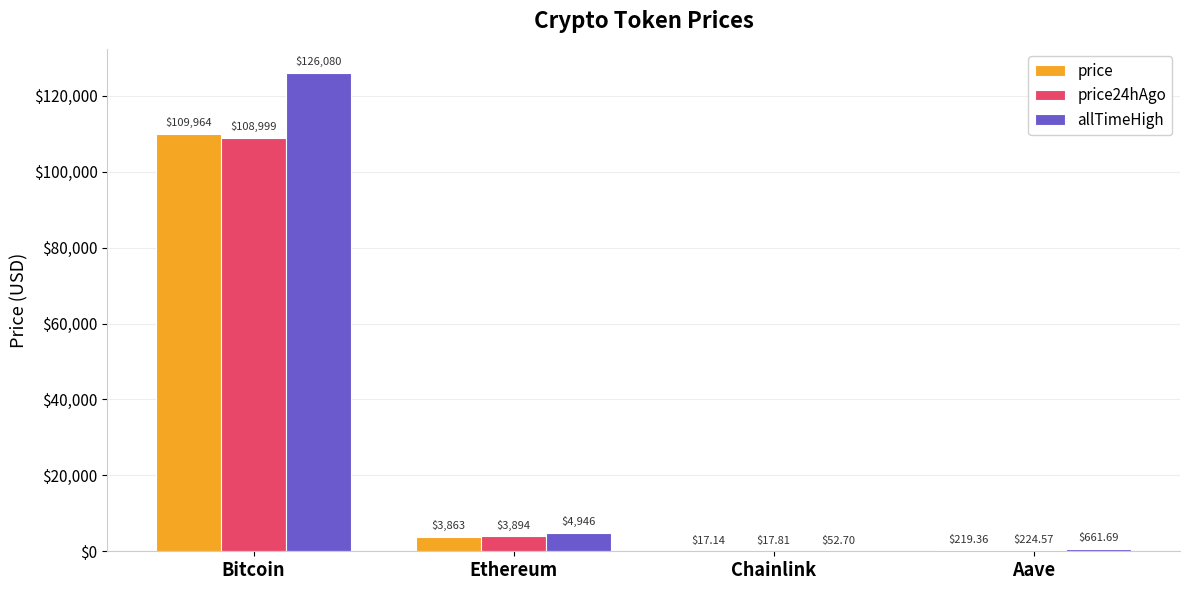

At which category is the sum across all series the highest?

Bitcoin